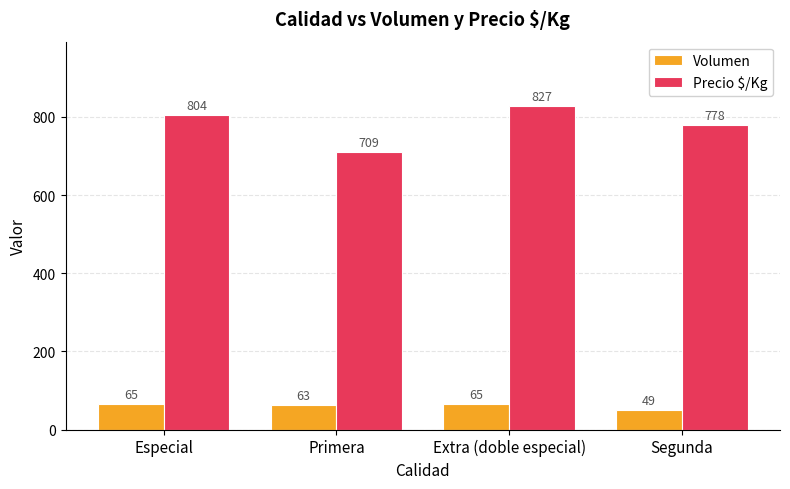

At which category is the sum across all series the highest?

Extra (doble especial)